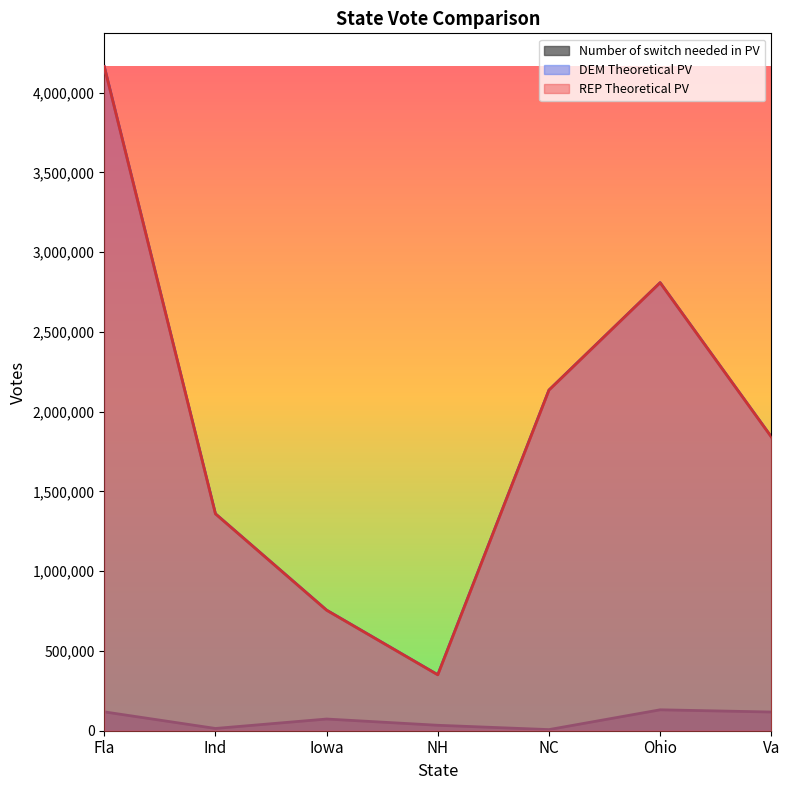

Reading right to left, extract all data points from this chart.

Number of switch needed in PV: Va=117264	Ohio=131113	NC=7089	NH=34147	Iowa=73281	Ind=14196	Fla=118226
DEM Theoretical PV: Va=1842268	Ohio=2808931	NC=2135562	NH=350679	Iowa=755659	Ind=1359843	Fla=4163848
REP Theoretical PV: Va=1842269	Ohio=2808933	NC=2135563	NH=350681	Iowa=755660	Ind=1359844	Fla=4163850